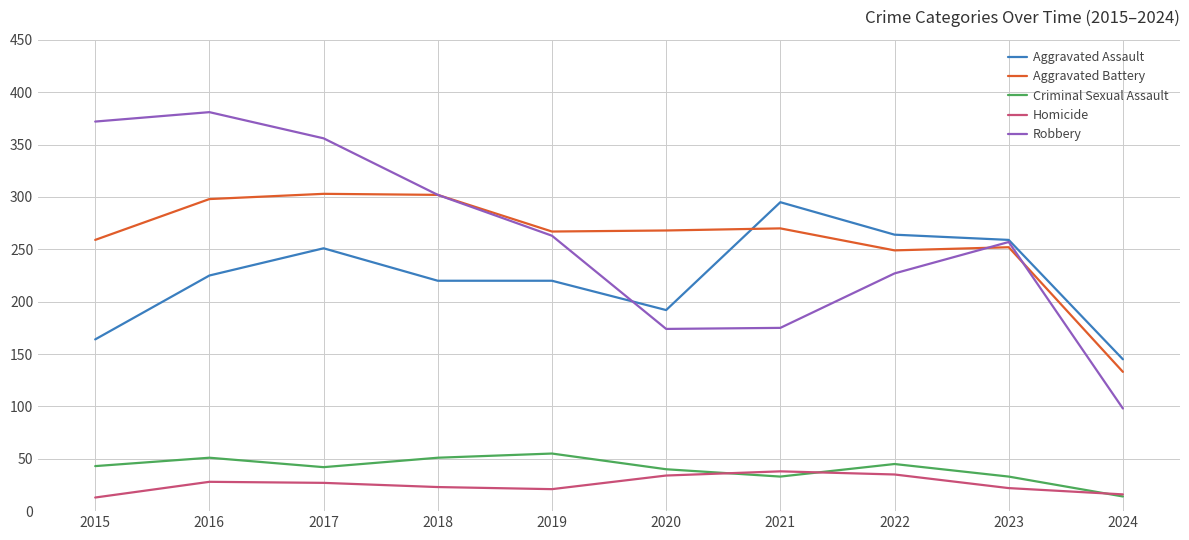

How many lines are shown in the chart?

5